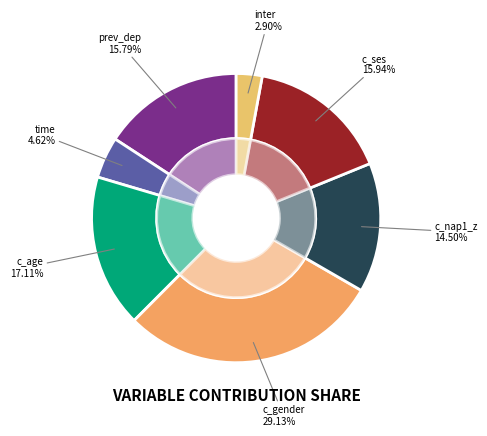

Is there any slice that represents more than half of the pie?

No